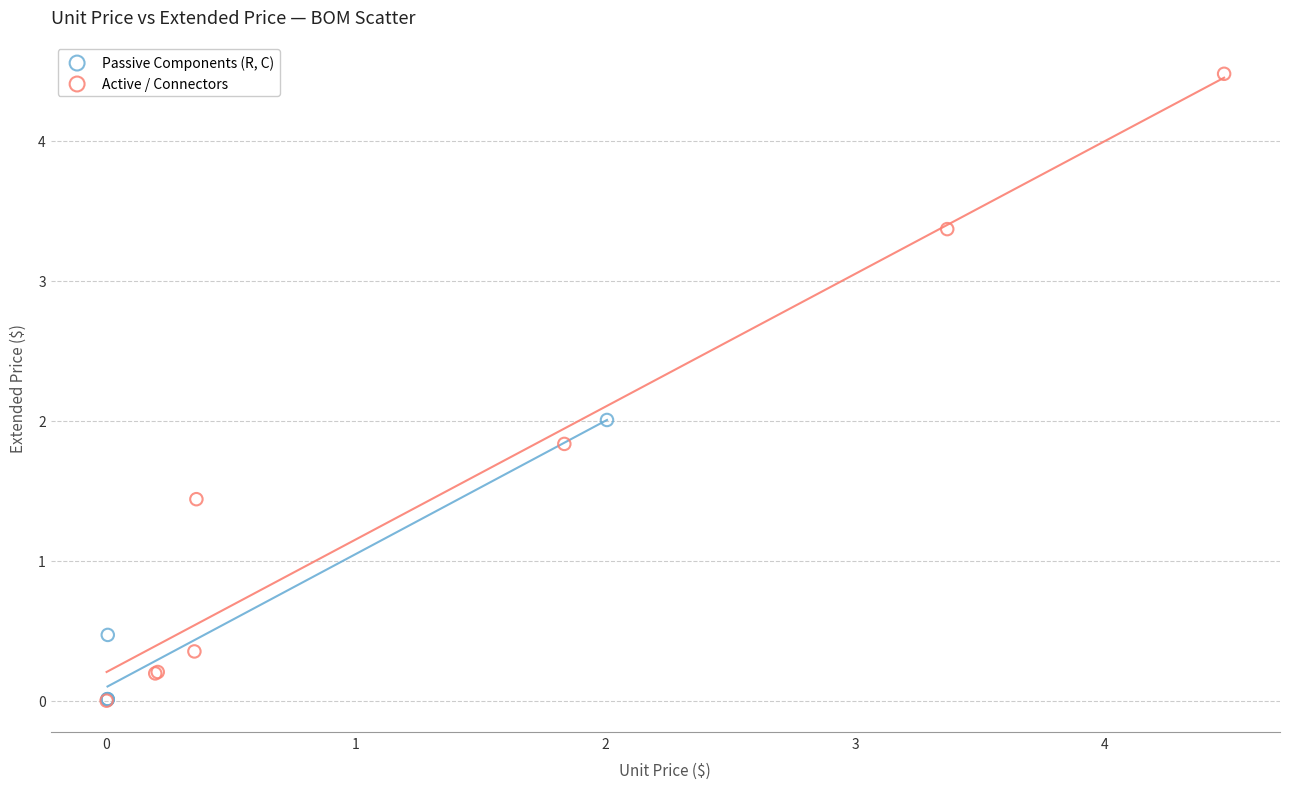

Which series reaches the maximum Y coordinate?

Active / Connectors